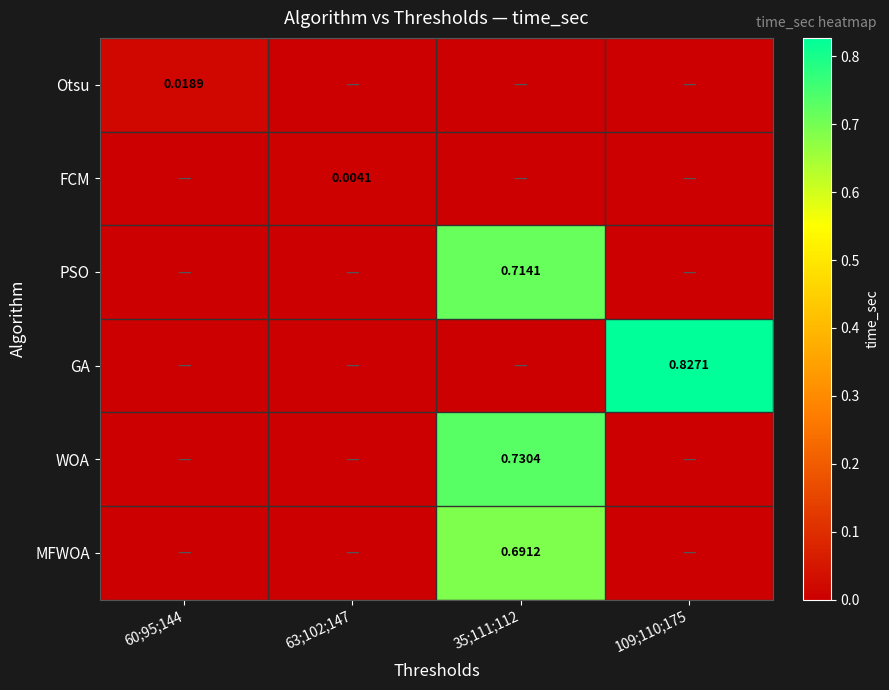

How many series are shown in this chart?

6